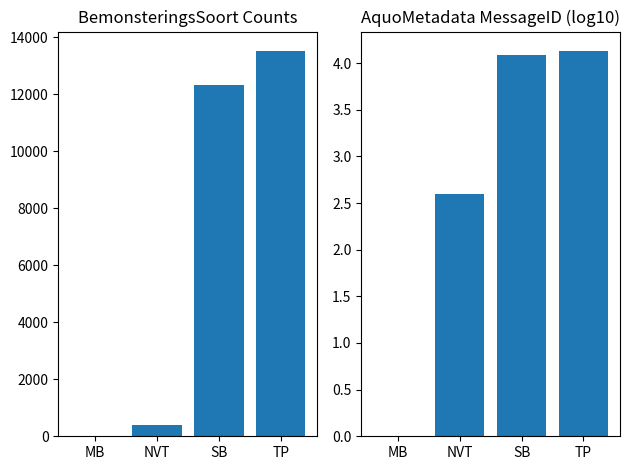

What is the average value of the AquoMetadata_MessageID (log10) series?

2.7